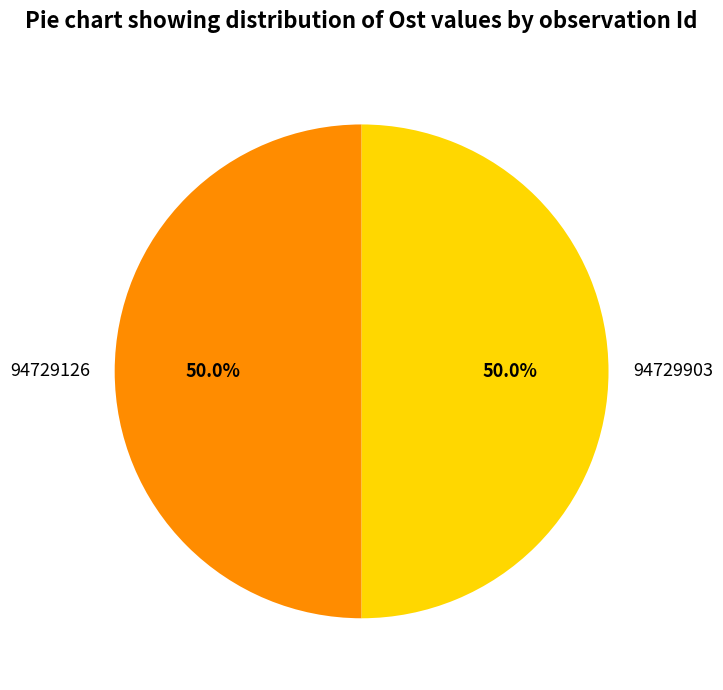

Combined, do 94729126 and 94729903 account for over 50%?

Yes